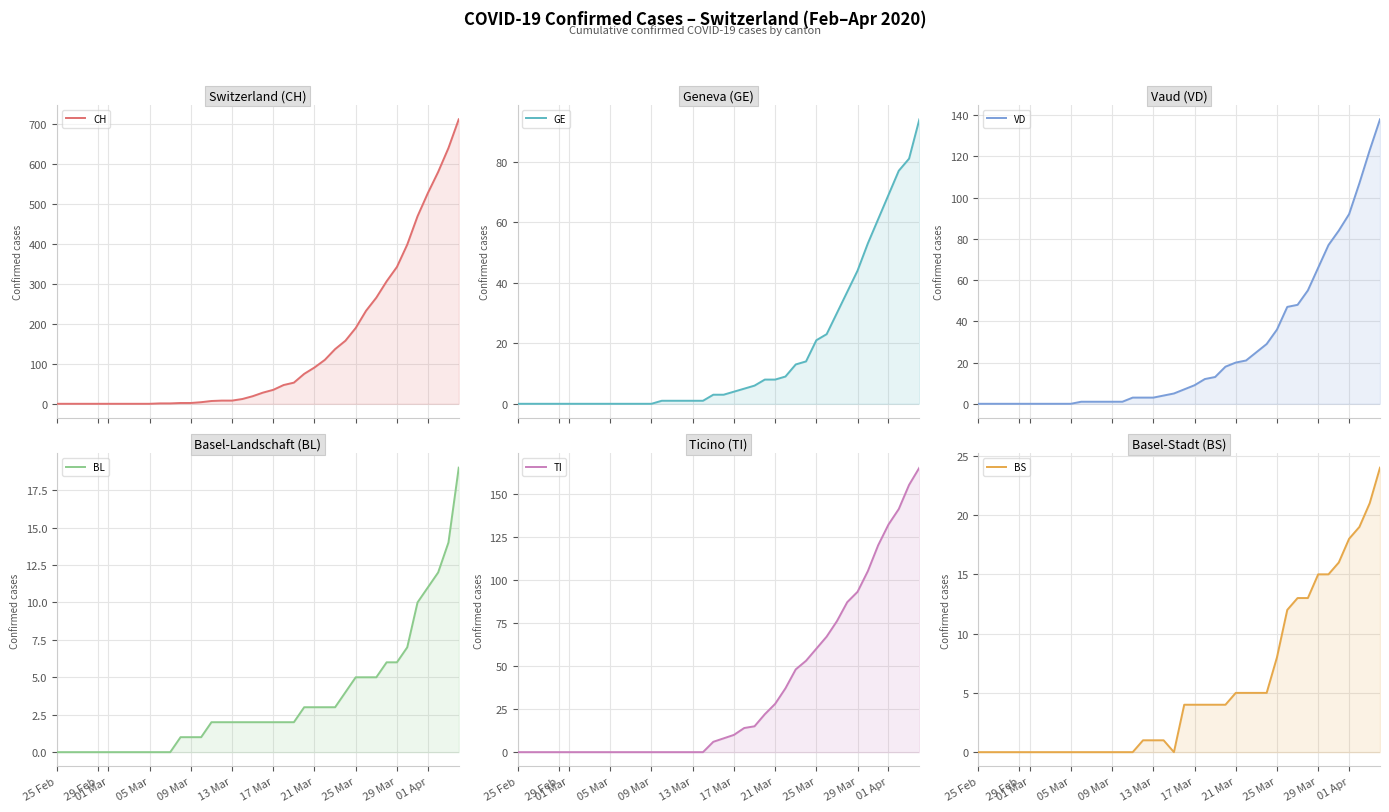

List the series in order of their peak value, lowest first.

BL, BS, GE, VD, TI, CH